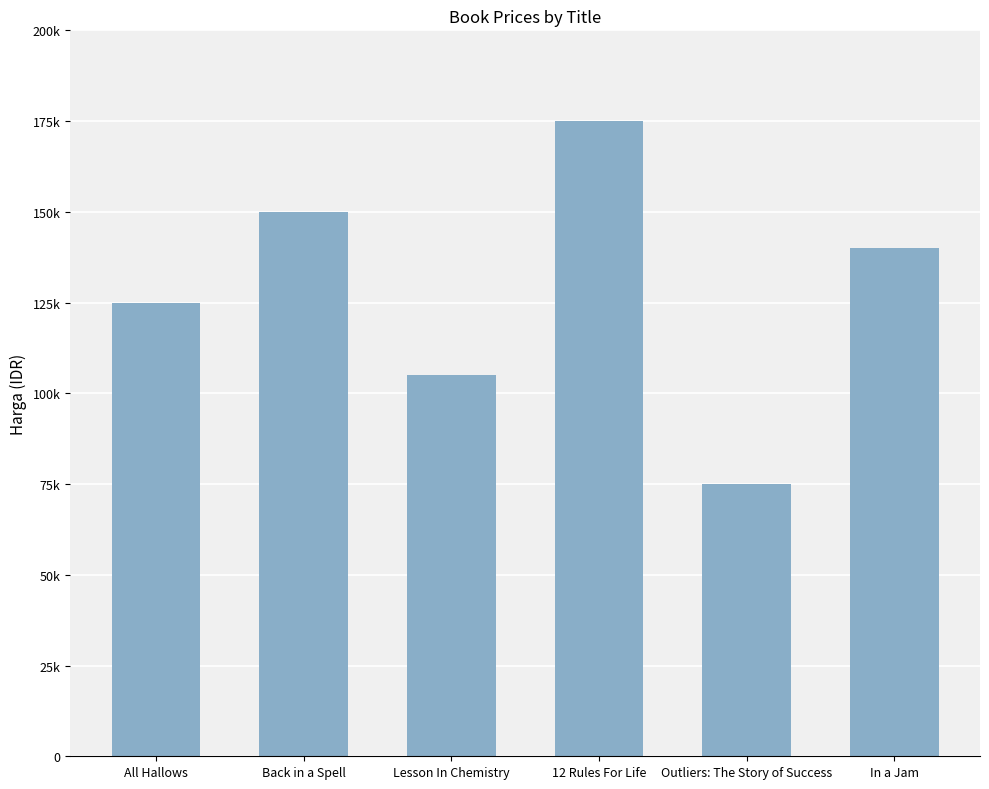

Does the chart contain any negative values?

No